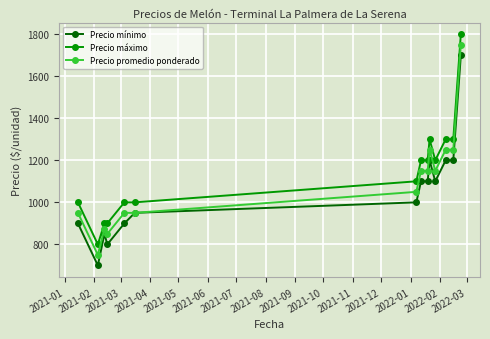

What is the highest value of the Precio mínimo series?

1700